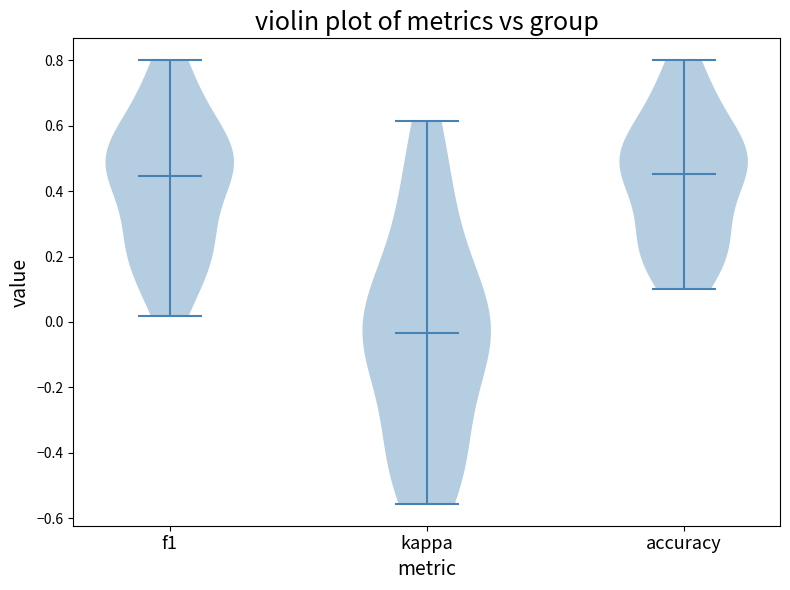

Reading left to right, read every violin against the y-axis: where its median line is, and the lowest and highest points it reaches. The values are not printed on the chart, so give them approximately, as read against the axis.

f1: median line 0.44, lowest point 0.02, highest point 0.80
kappa: median line -0.04, lowest point -0.56, highest point 0.62
accuracy: median line 0.46, lowest point 0.10, highest point 0.80